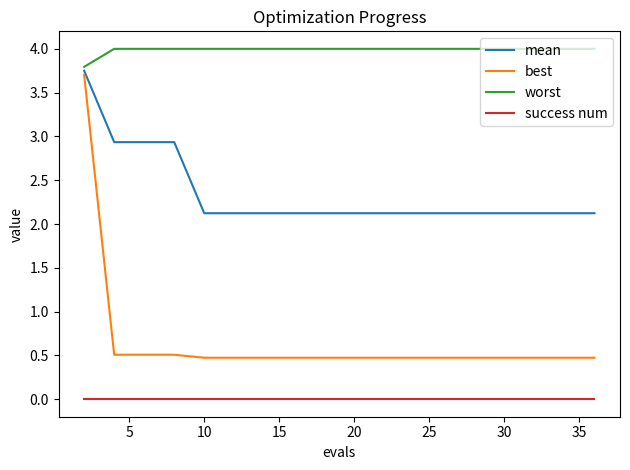

Is this an area chart (filled region under the line)?

No